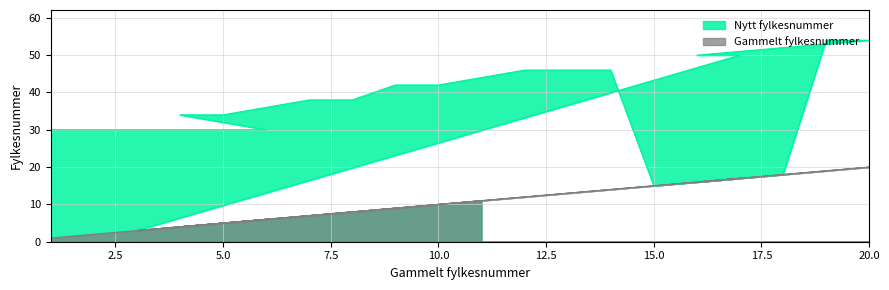

What is the total value across all series at 5?

39